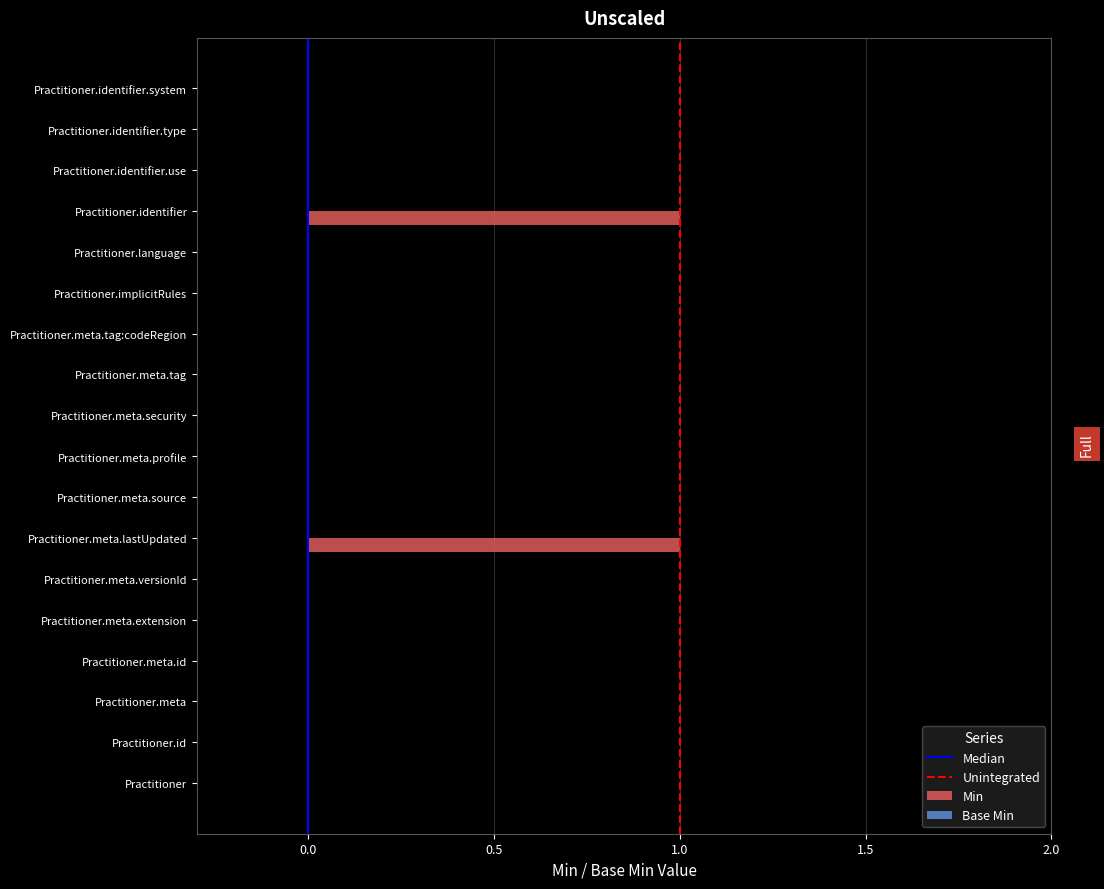

The chart shows a value of 1 at Practitioner. True or false?

False